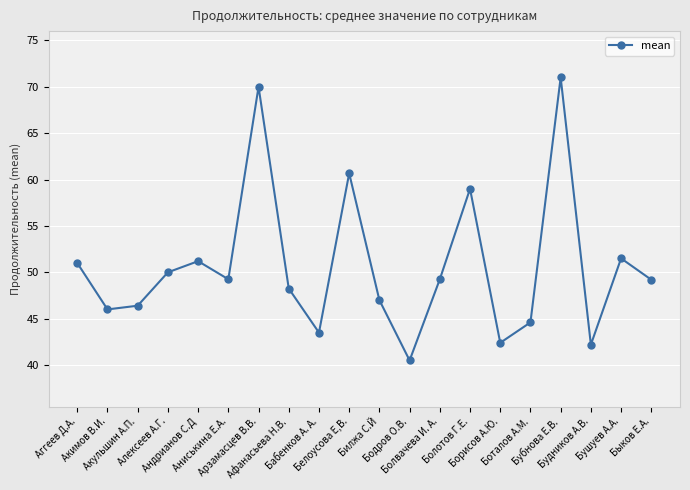

Approximately how many times larger is the value at Афанасьева Н.В. compared to Аниськина Е.А.?

1.0